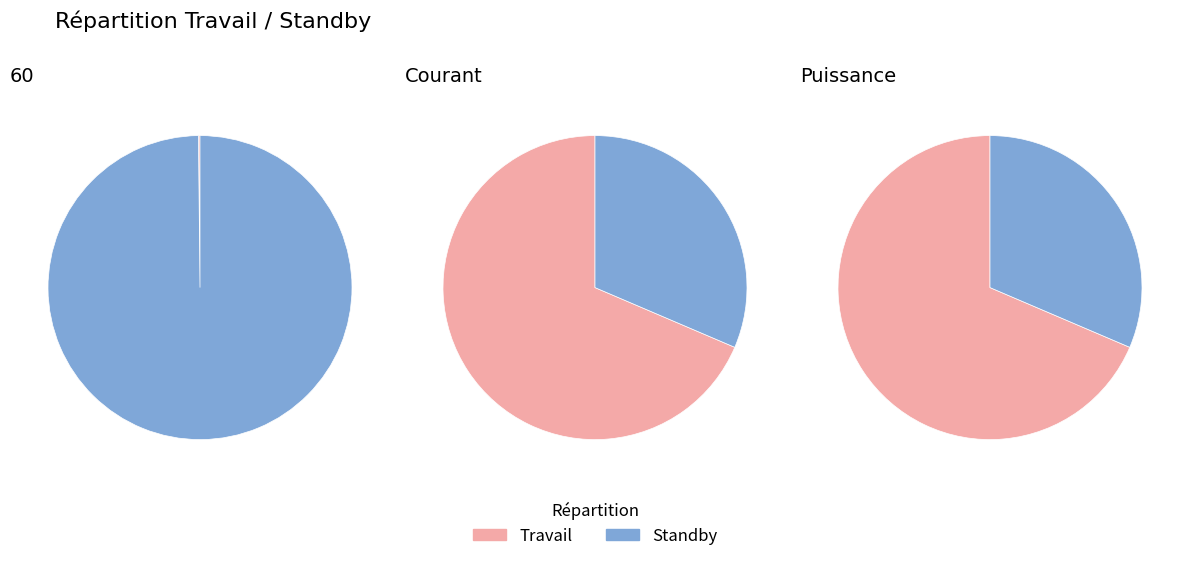

What portion of the pie excludes 60?

74.6%